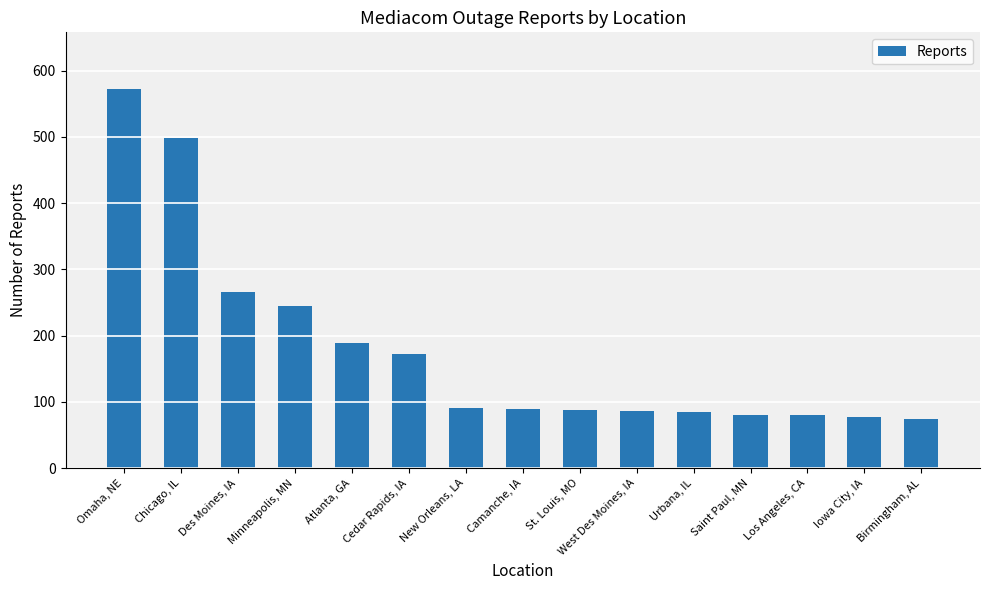

What is the difference between the values at Cedar Rapids, IA and West Des Moines, IA?

87